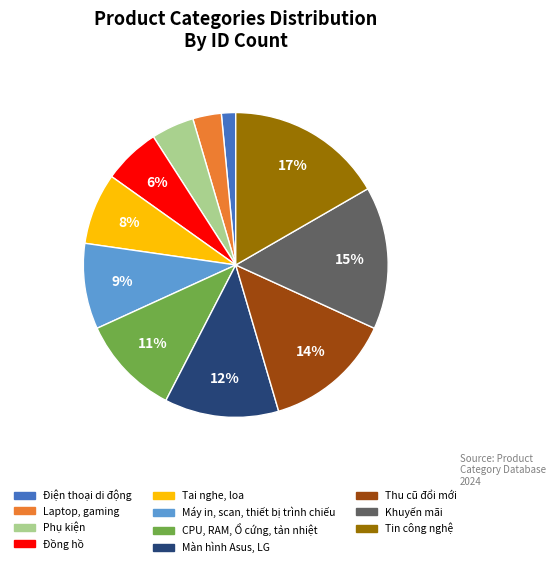

What percentage is the Máy in, scan, thiết bị trình chiếu slice, to the nearest percent?

9%